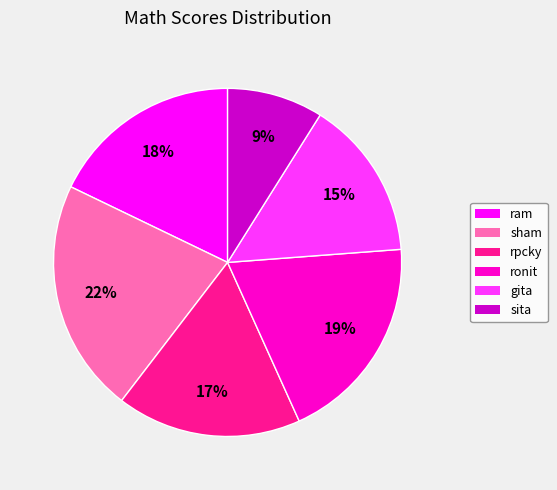

To the nearest percent, what is the combined percentage of ram and rpcky?

35%